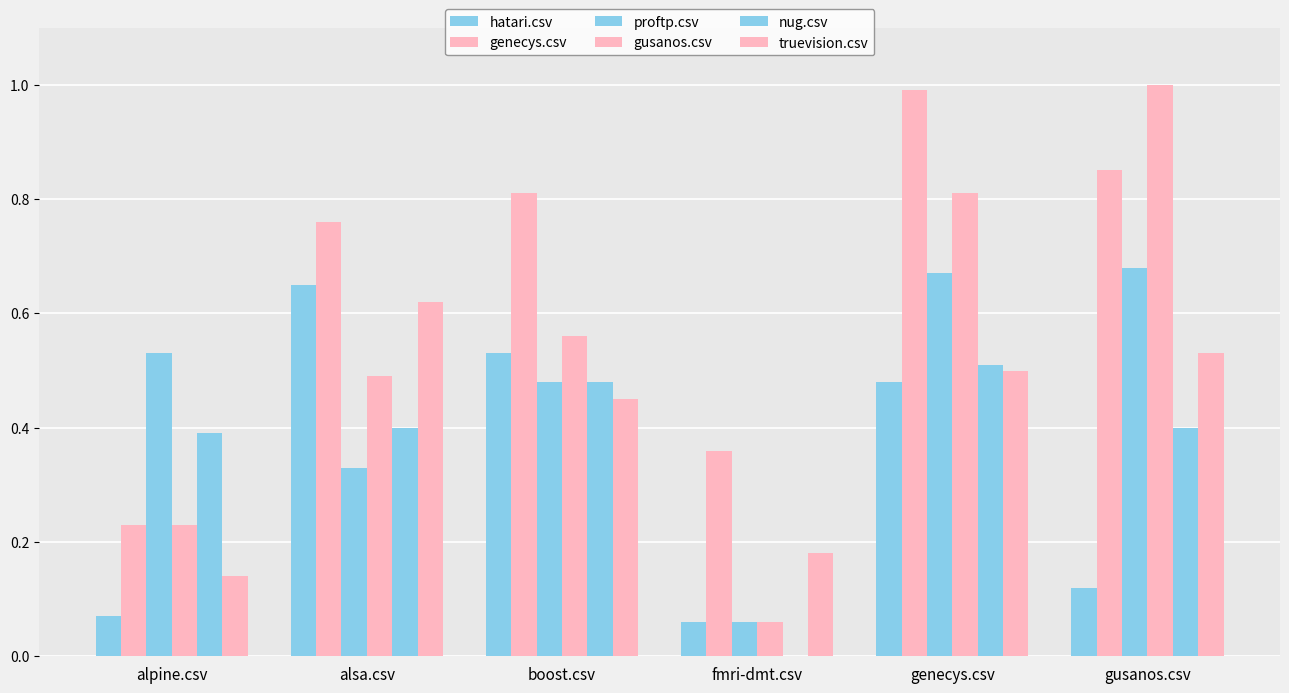

How many distinct data groups are displayed?

6